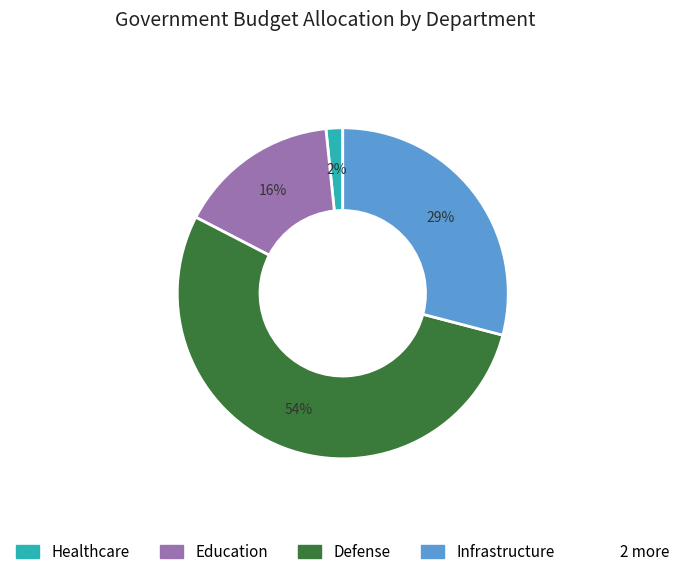

Is there any slice that represents more than half of the pie?

Yes